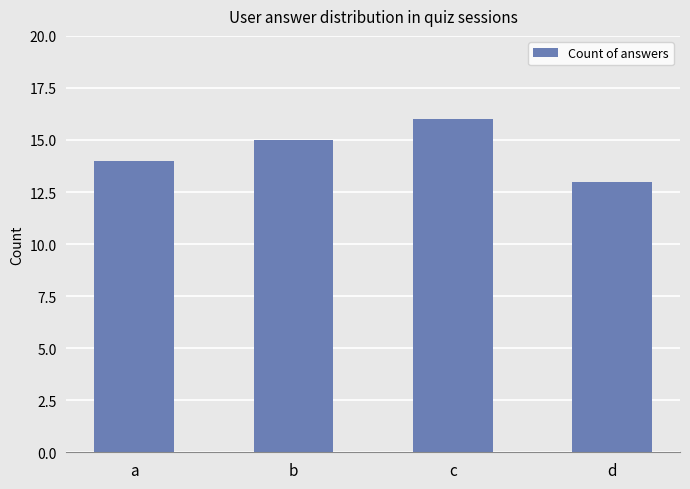

Where is the data nearest to the value 14?

a